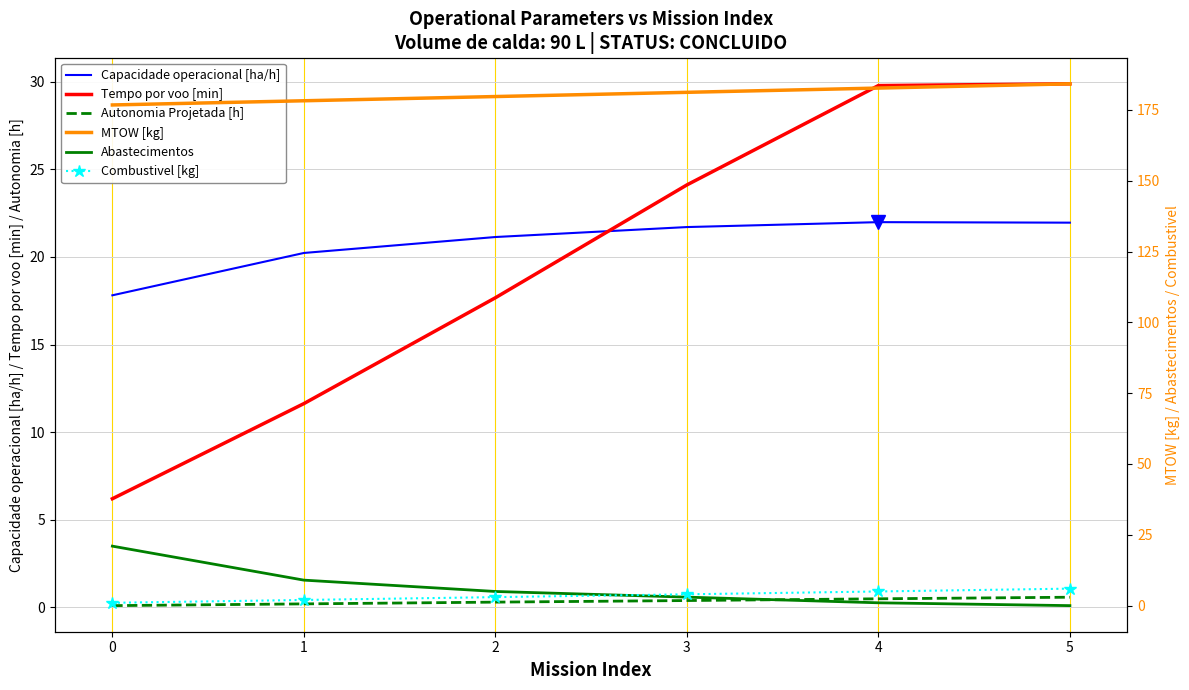

What is the spread (max minus min) of values at 2?

179.4